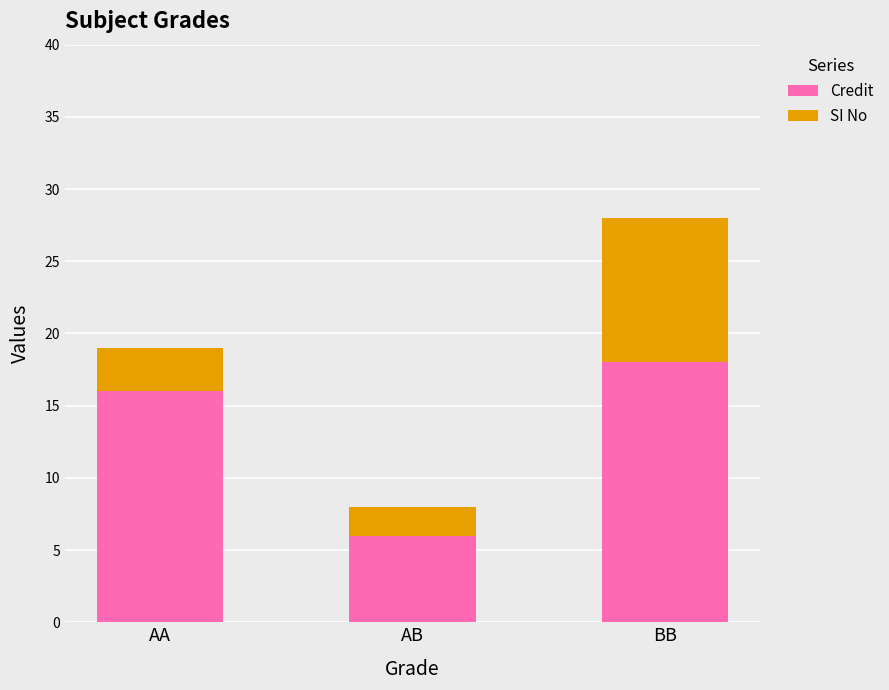

Reading right to left, what are the values for Credit?

BB=18	AB=6	AA=16